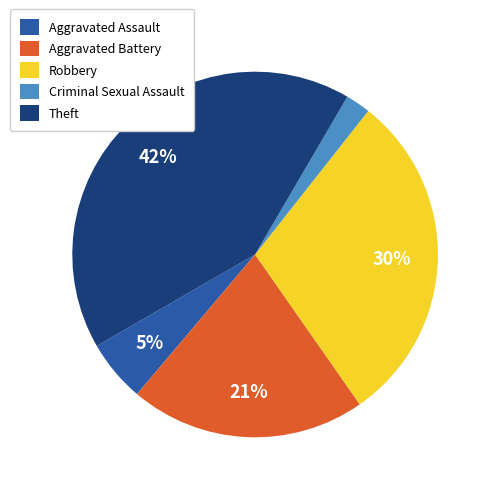

Is Aggravated Battery the majority of the pie?

No